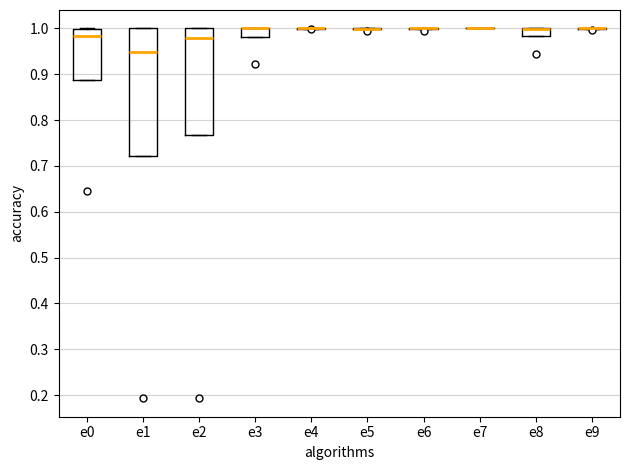

Reading left to right, read every box against the y-axis: the position of its median line, the range the box covers, and the ends of its whiskers. The values are not printed on the chart, so give them approximately, as read against the axis.

e0: median 0.98, box 0.89 to 1.00, whiskers 0.89 to 1.00
e1: median 0.95, box 0.72 to 1.00, whiskers 0.72 to 1.00
e2: median 0.98, box 0.77 to 1.00, whiskers 0.77 to 1.00
e3: median 1.00 (drawn on the box's upper edge), box 0.98 to 1.00, whiskers 0.98 to 1.00
e4: box collapsed to a line at 1.00, whiskers 1.00 to 1.00
e5: box collapsed to a line at 1.00, whiskers 1.00 to 1.00
e6: box collapsed to a line at 1.00, whiskers 1.00 to 1.00
e7: box collapsed to a line at 1.00, whiskers 1.00 to 1.00
e8: median 1.00 (drawn on the box's upper edge), box 0.98 to 1.00, whiskers 0.98 to 1.00
e9: box collapsed to a line at 1.00, whiskers 1.00 to 1.00